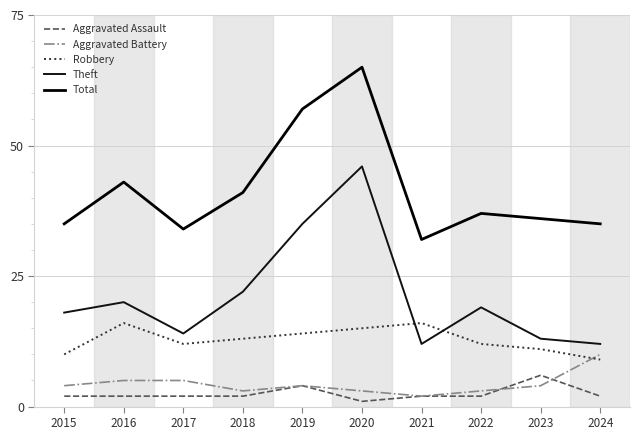

At which label does Total reach its minimum?

2021